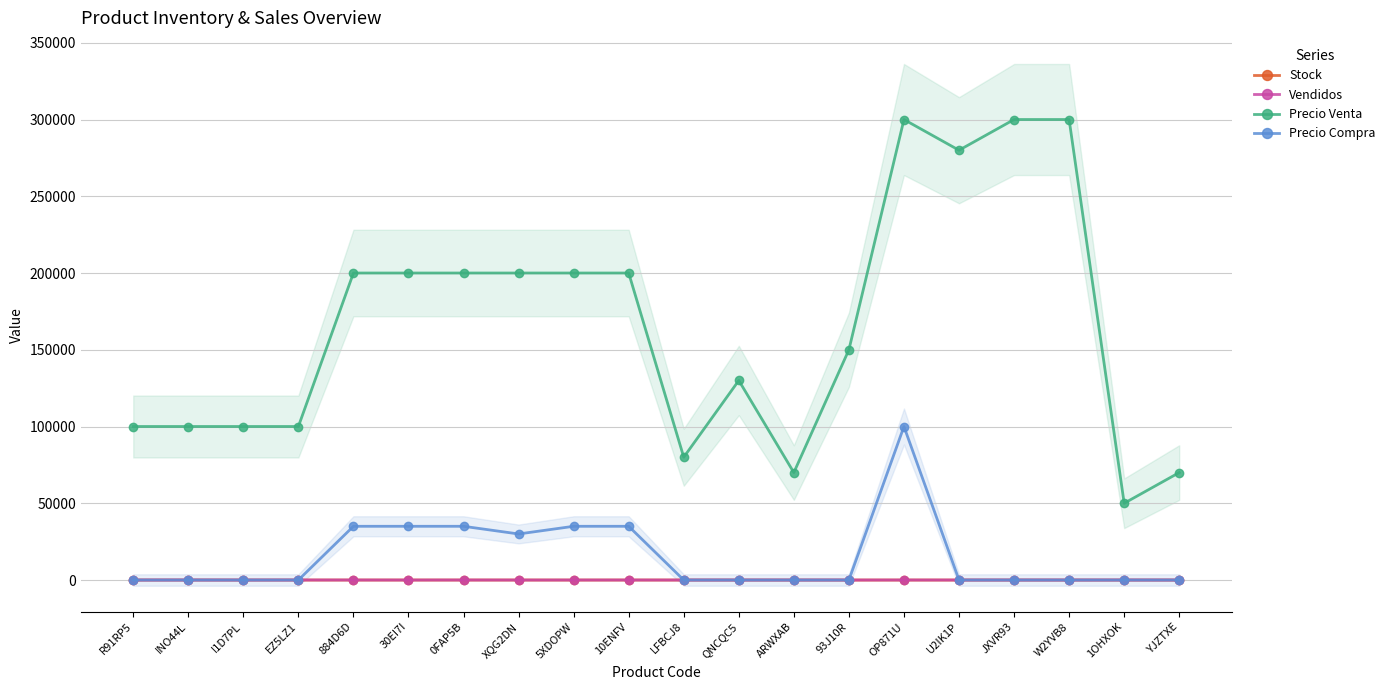

True or false: Vendidos and Precio Compra cross at least once.

True